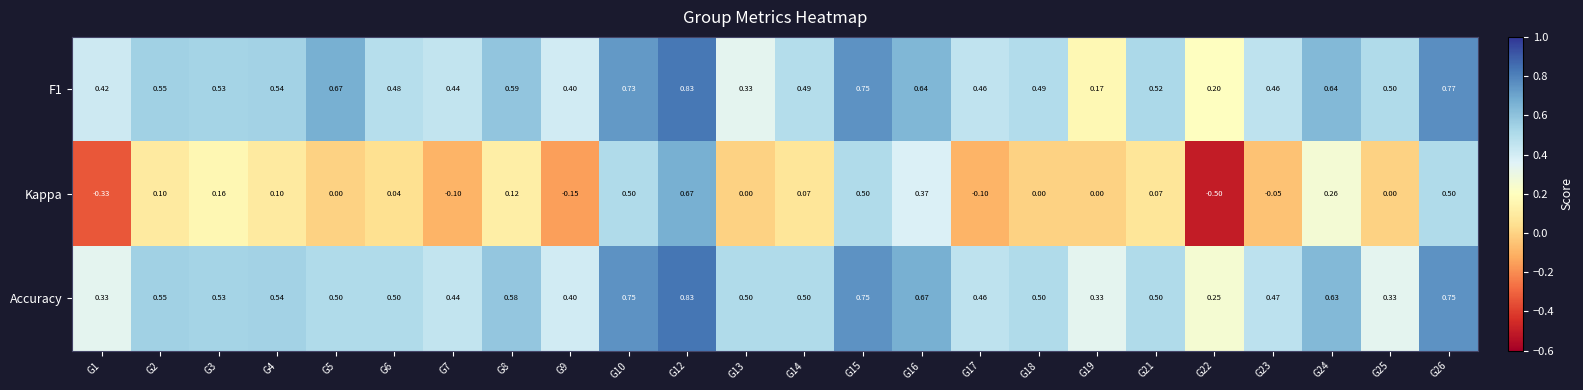

At which category is the sum across all series the highest?

G12